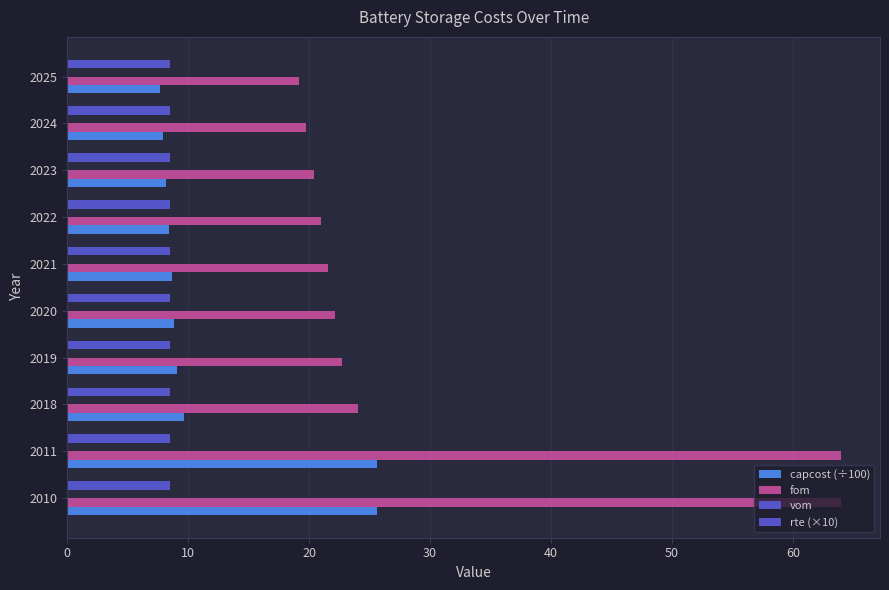

What is the value of the capcost (÷100) bar at the 7th from the left?

8.4